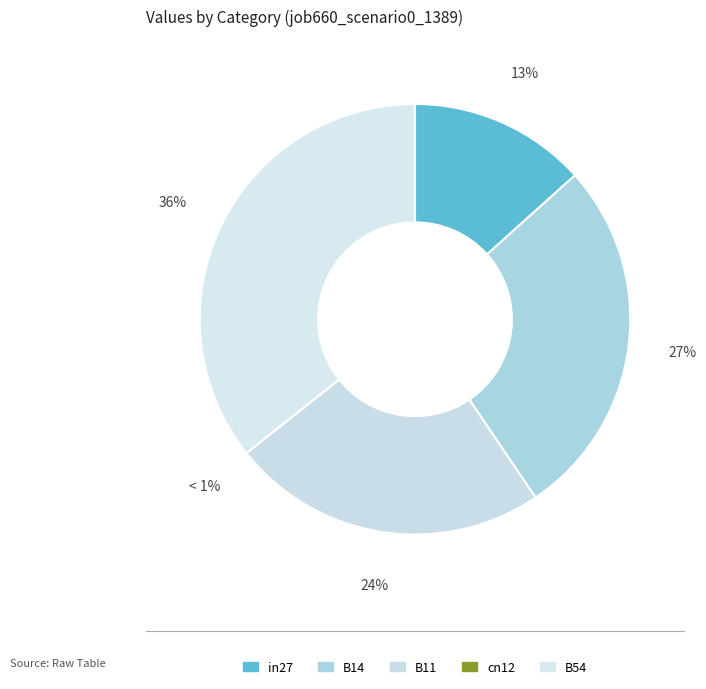

Between B14 and B11, which is larger?

B14